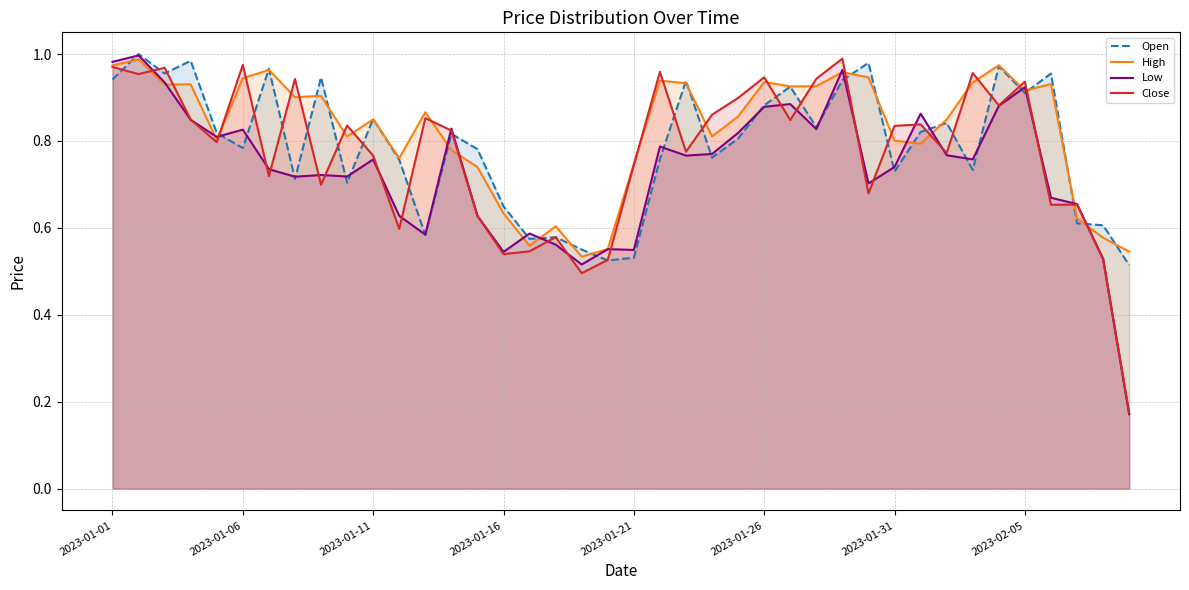

What is the highest value of the Low series?

1.0